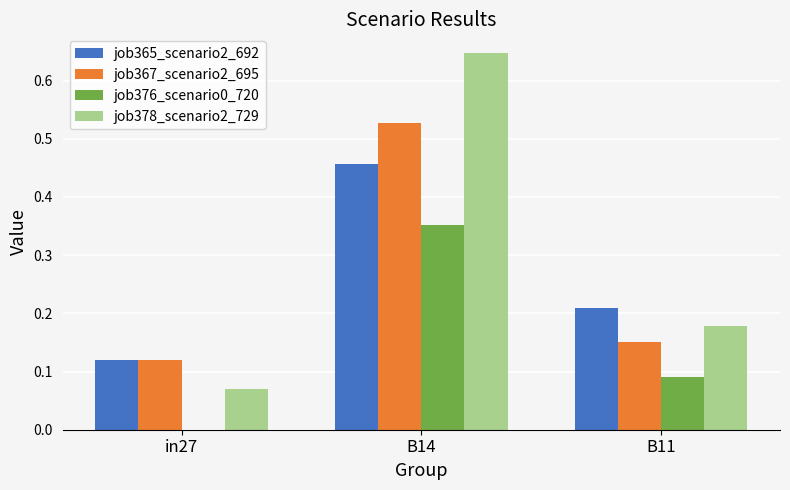

Which series changed the most between in27 and B11?

job378_scenario2_729